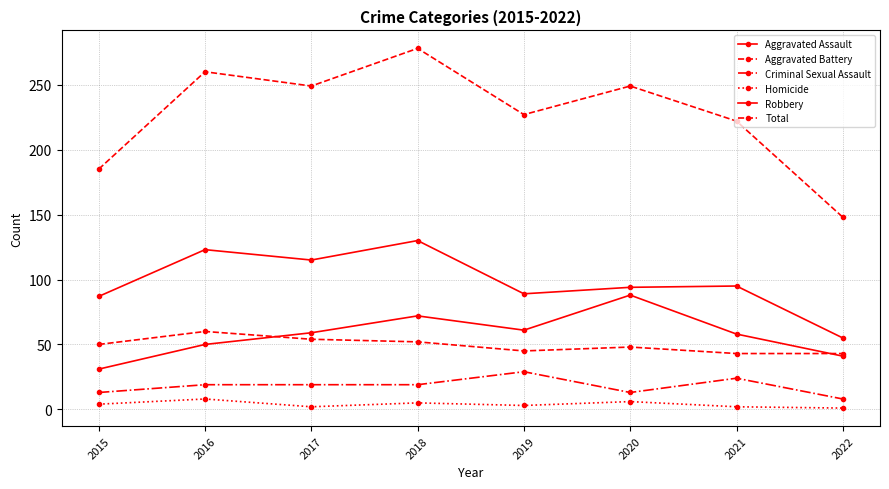

How many lines are shown in the chart?

6